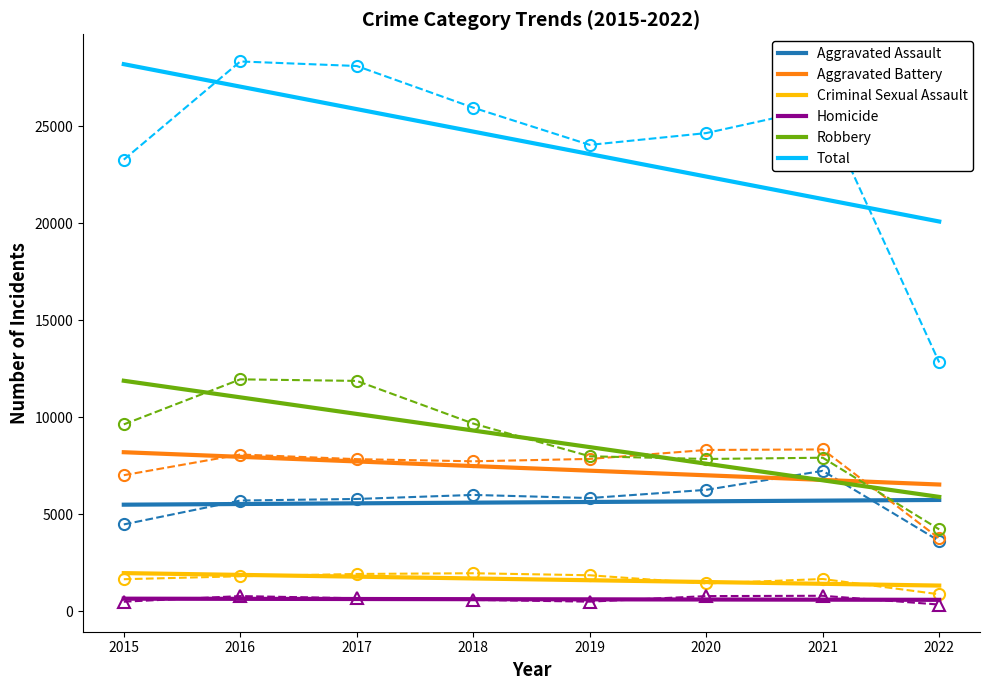

Reading left to right, what are all the values shown in this chart?

Aggravated Assault: 5497.7	5532.6	5567.5	5602.4	5637.3	5672.2	5707.2	5742.1
Aggravated Battery: 8202.9	7965.0	7727.0	7489.1	7251.2	7013.2	6775.3	6537.3
Criminal Sexual Assault: 1970.3	1878.4	1786.5	1694.6	1602.7	1510.8	1418.8	1326.9
Homicide: 651.6	643.1	634.6	626.1	617.6	609.1	600.7	592.2
Robbery: 11887.9	11032.4	10176.9	9321.4	8465.9	7610.4	6754.8	5899.3
Total: 28210.4	27051.5	25892.5	24733.6	23574.7	22415.7	21256.8	20097.8